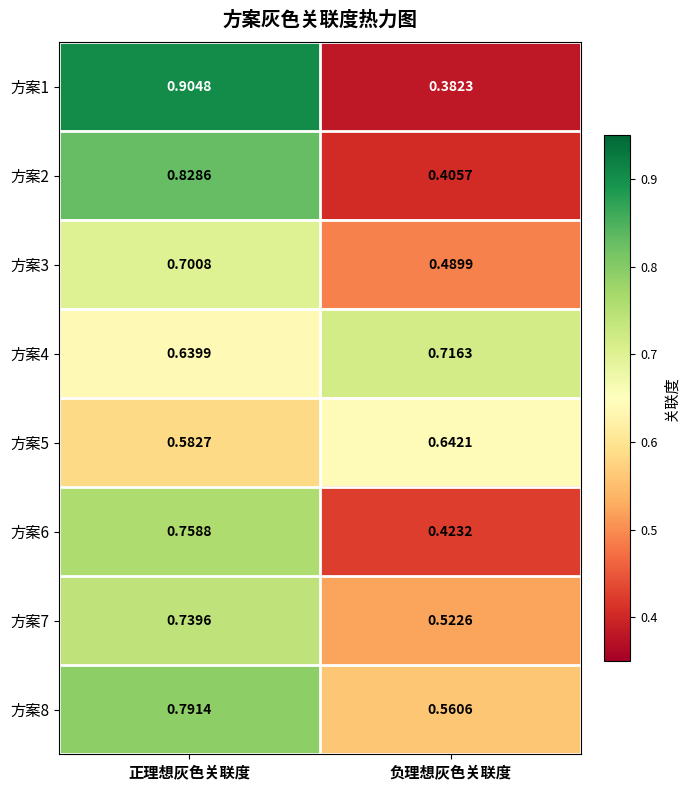

Which category has the lowest value across all series?

负理想灰色关联度